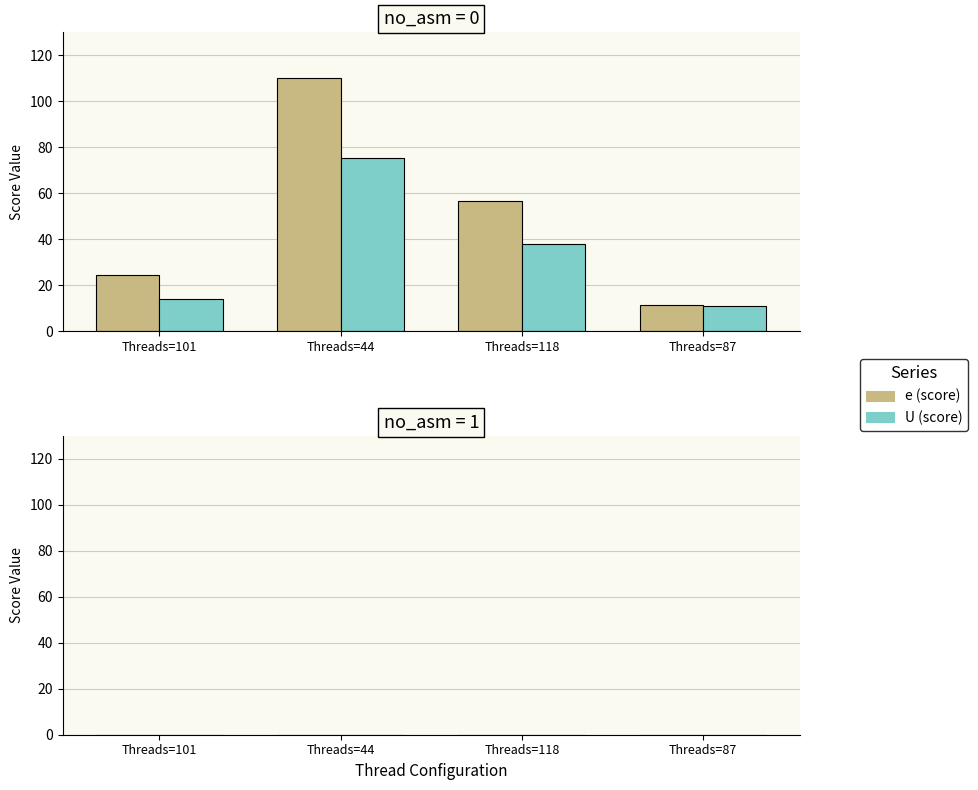

Rank the series by their average value, from lowest to highest.

U (score), e (score)